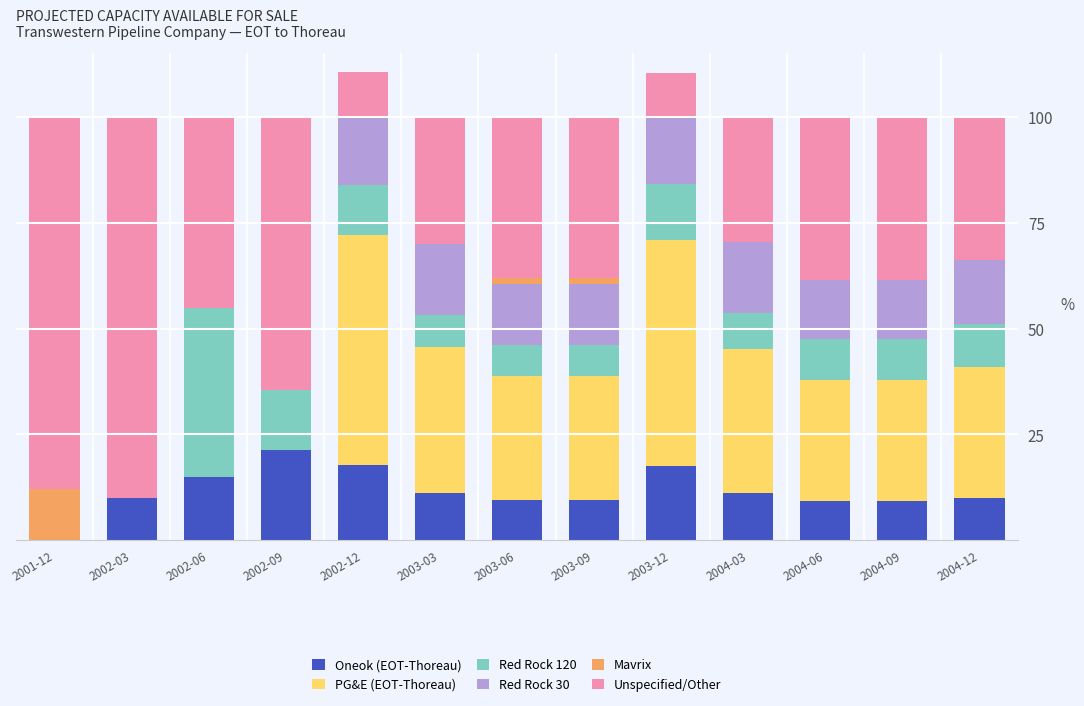

What is the difference between the PG&E (EOT-Thoreau) values at 2003-09 and 2002-09?

29.3